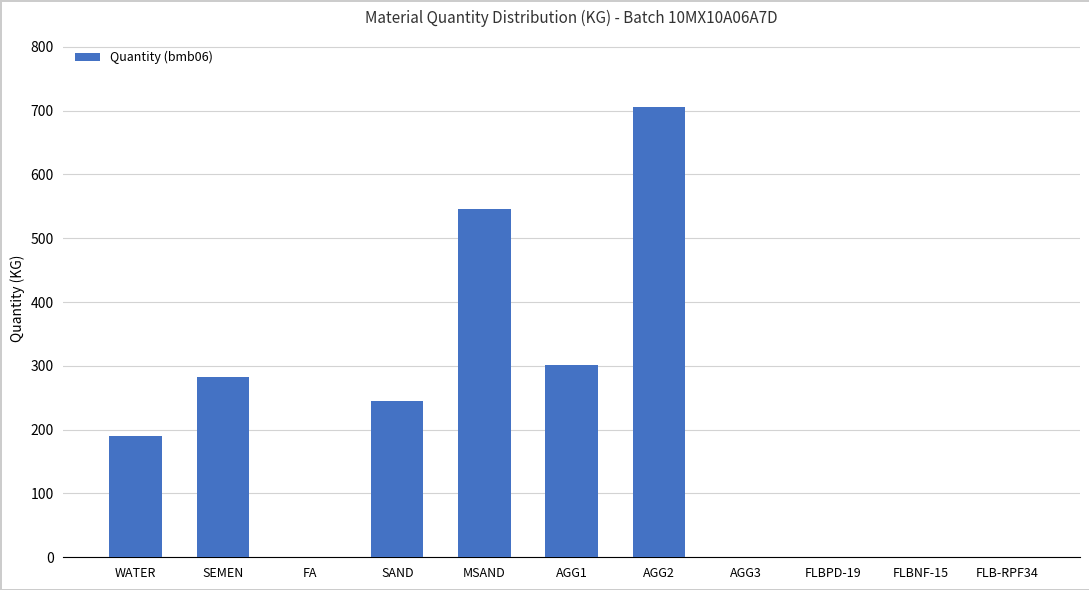

The value at AGG3 is 475.9. True or false?

False